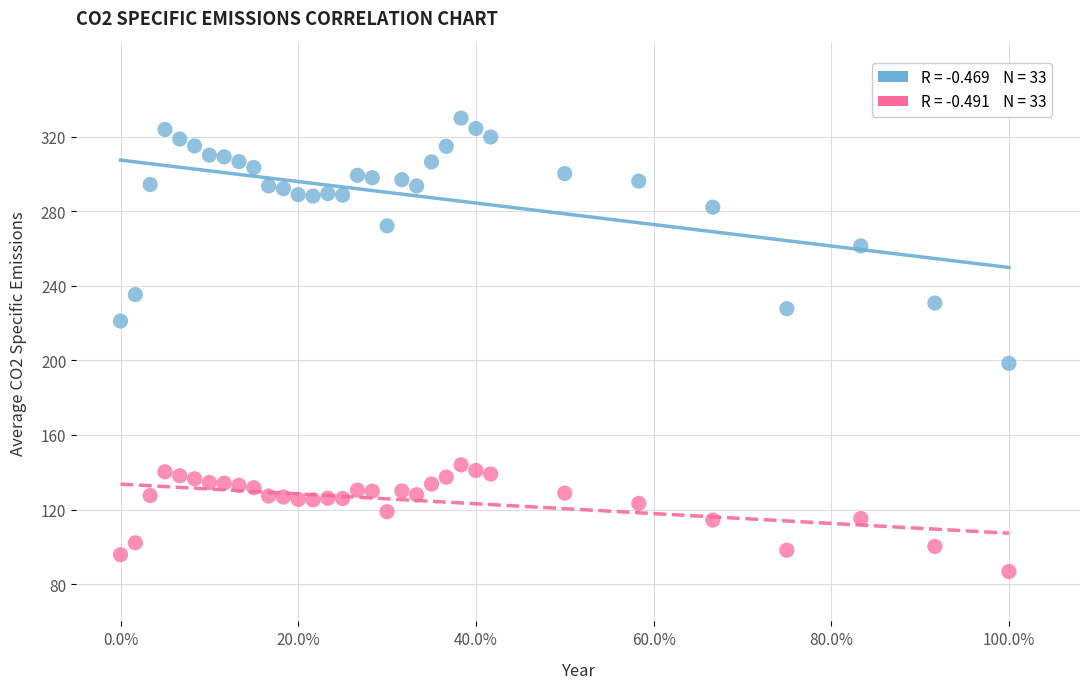

Across all series, what Y value is closest to 208?

198.4